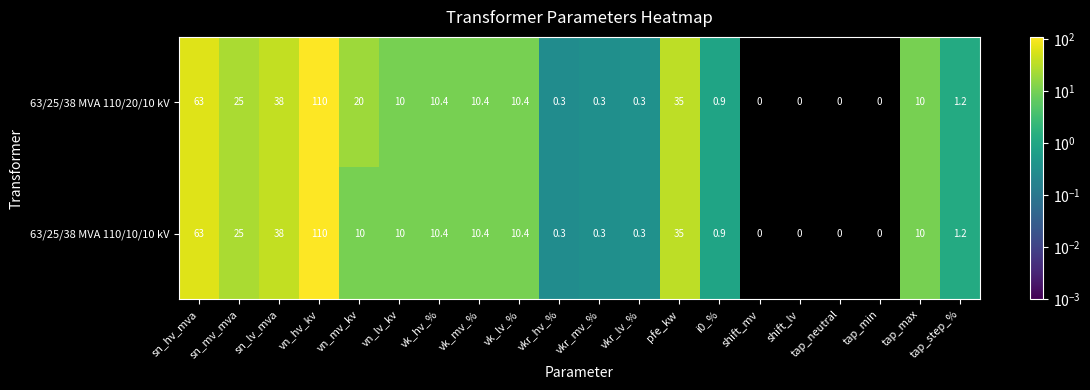

What is the maximum value shown in the chart?

110.0